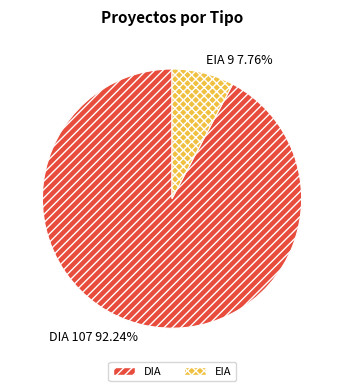

Combined, do EIA and DIA account for over 50%?

Yes